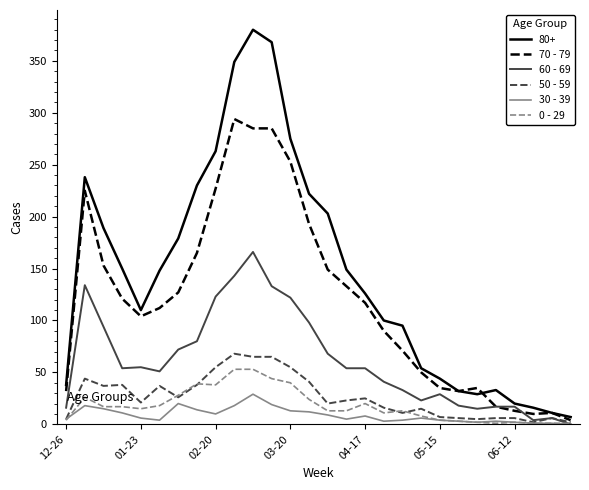

Which series has the widest spread of values?

80+